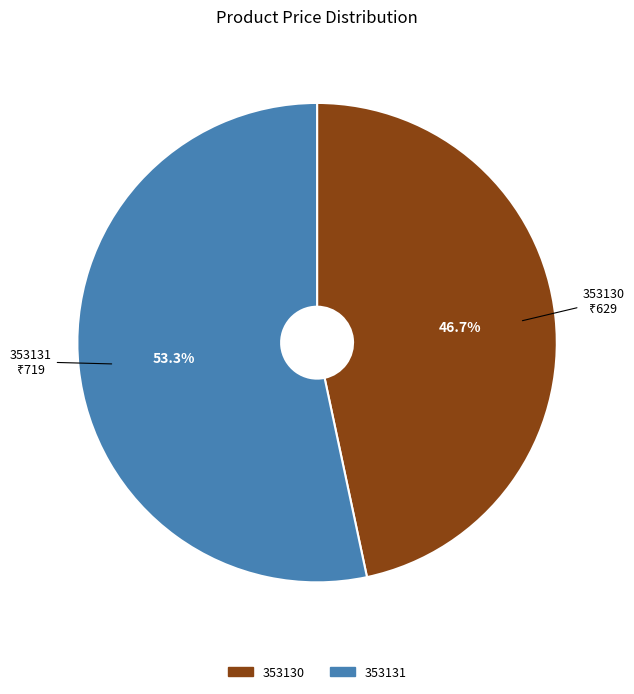

To the nearest percent, what is the average slice percentage?

50%